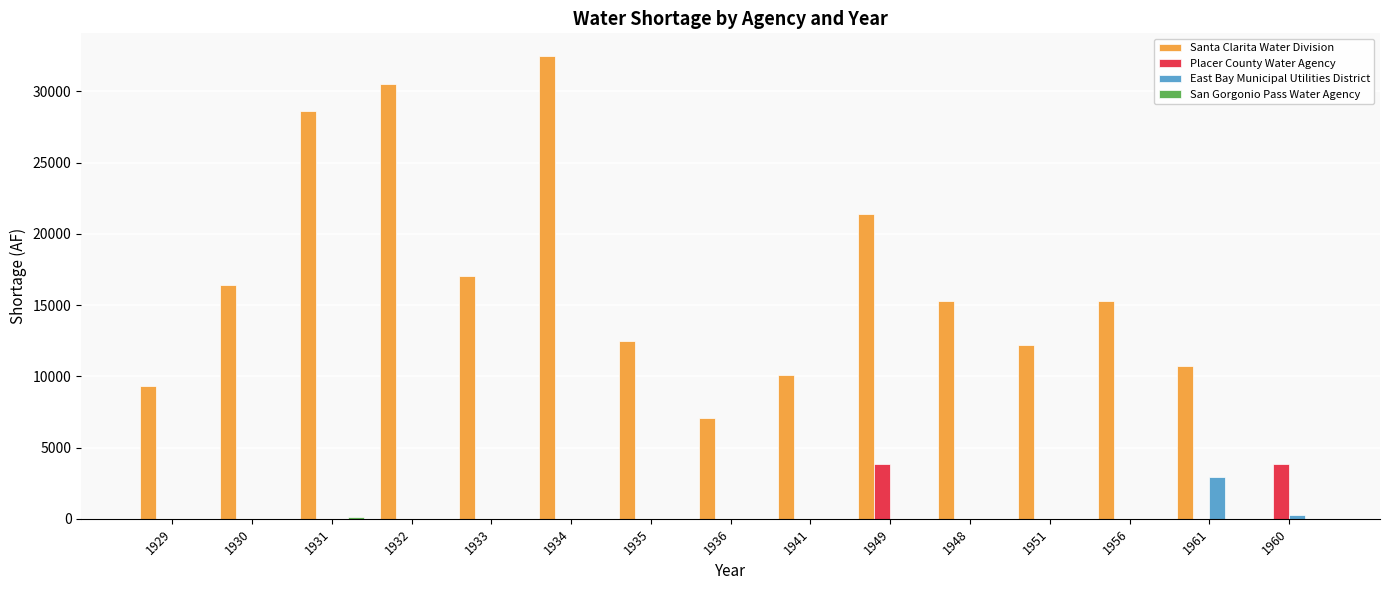

How many groups of bars are there?

15